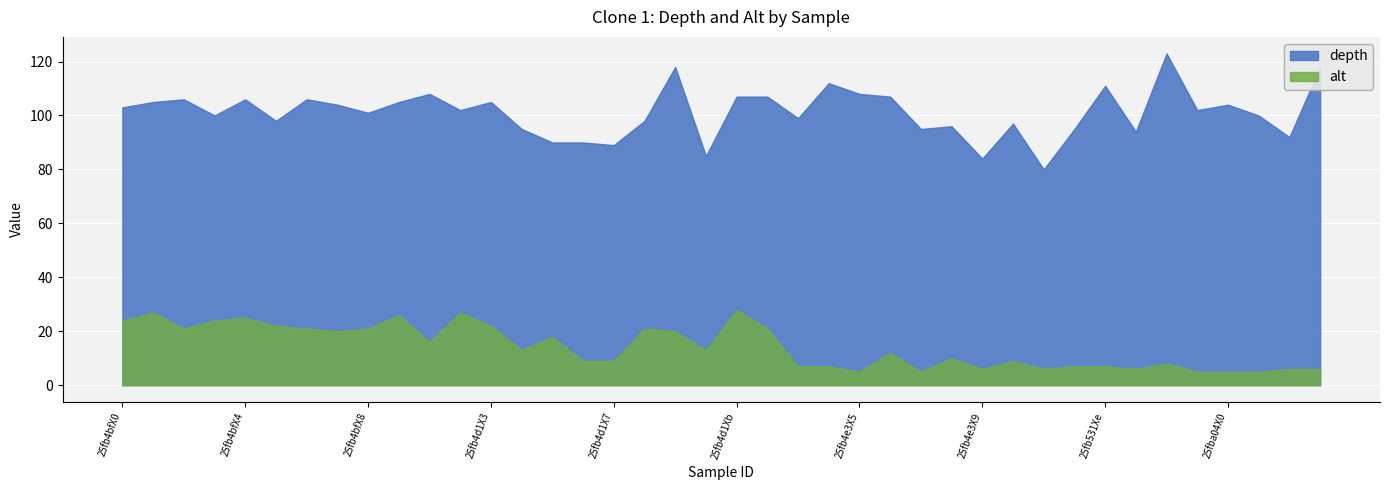

Reading left to right, what are all the values shown in this chart?

depth: 25fb4bfX0=103	25fb4bfX1=105	25fb4bfX2=106	25fb4bfX3=100	25fb4bfX4=106	25fb4bfX5=98	25fb4bfX6=106	25fb4bfX7=104	25fb4bfX8=101	25fb4d1X0=105	25fb4d1X1=108	25fb4d1X2=102	25fb4d1X3=105	25fb4d1X4=95	25fb4d1X5=90	25fb4d1X6=90	25fb4d1X7=89	25fb4d1X8=98	25fb4d1X9=118	25fb4d1Xa=85	25fb4d1Xb=107	25fb4d1Xc=107	25fb4e3X1=99	25fb4e3X2=112	25fb4e3X5=108	25fb4e3X6=107	25fb4e3X7=95	25fb4e3X8=96	25fb4e3X9=84	25fb4e3Xa=97	25fb531X7=80	25fb531Xd=95	25fb531Xe=111	25fb6b9X3=94	25fb8d0X6=123	25fb9c3X4=102	25fba04X0=104	25fba04X4=100	25fba04X5=92	25fba04X6=118
alt: 25fb4bfX0=24	25fb4bfX1=27	25fb4bfX2=21	25fb4bfX3=24	25fb4bfX4=25	25fb4bfX5=22	25fb4bfX6=21	25fb4bfX7=20	25fb4bfX8=21	25fb4d1X0=26	25fb4d1X1=16	25fb4d1X2=27	25fb4d1X3=22	25fb4d1X4=13	25fb4d1X5=18	25fb4d1X6=9	25fb4d1X7=9	25fb4d1X8=21	25fb4d1X9=20	25fb4d1Xa=13	25fb4d1Xb=28	25fb4d1Xc=21	25fb4e3X1=7	25fb4e3X2=7	25fb4e3X5=5	25fb4e3X6=12	25fb4e3X7=5	25fb4e3X8=10	25fb4e3X9=6	25fb4e3Xa=9	25fb531X7=6	25fb531Xd=7	25fb531Xe=7	25fb6b9X3=6	25fb8d0X6=8	25fb9c3X4=5	25fba04X0=5	25fba04X4=5	25fba04X5=6	25fba04X6=6